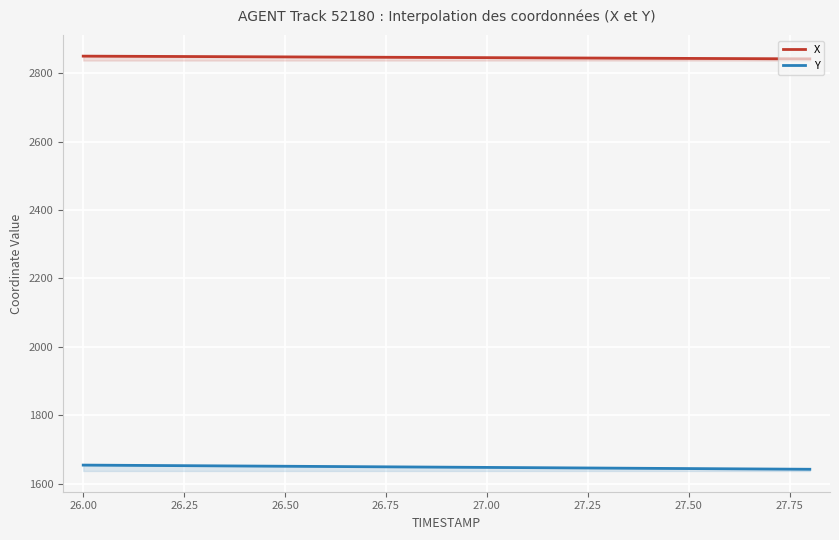

Is it true that Y equals 1128.1 at 27.0?

False